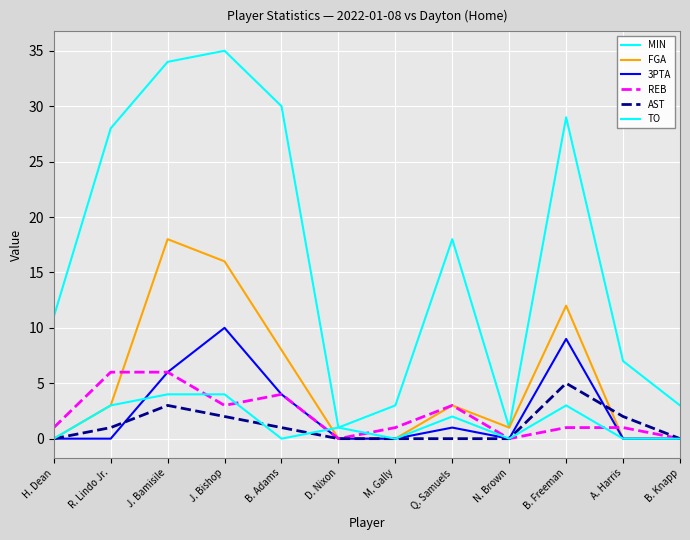

The TO series shows 0 at B. Adams. True or false?

True